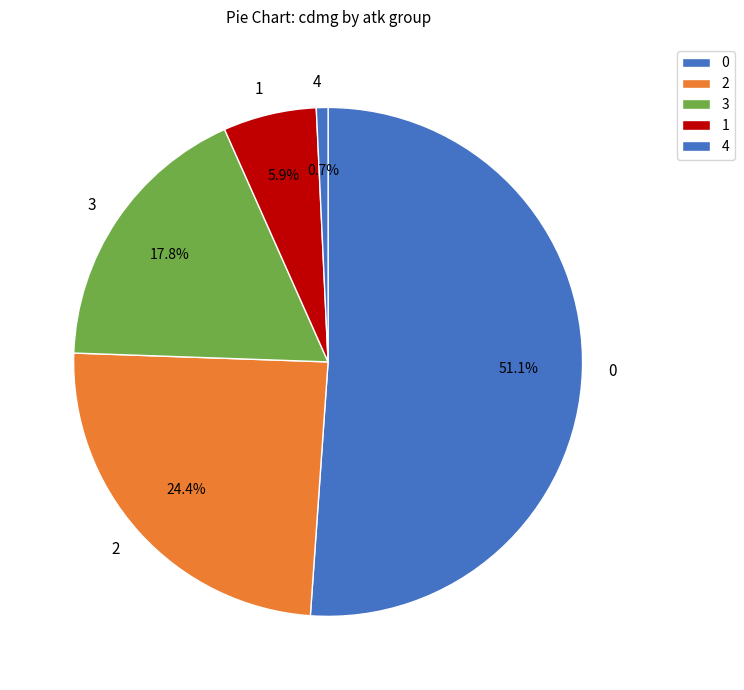

Rank the categories by value from lowest to highest.

4, 1, 3, 2, 0